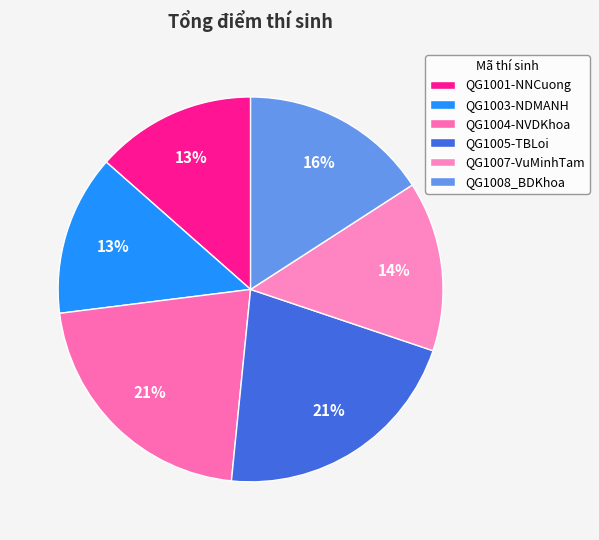

How many segments does this pie chart have?

6